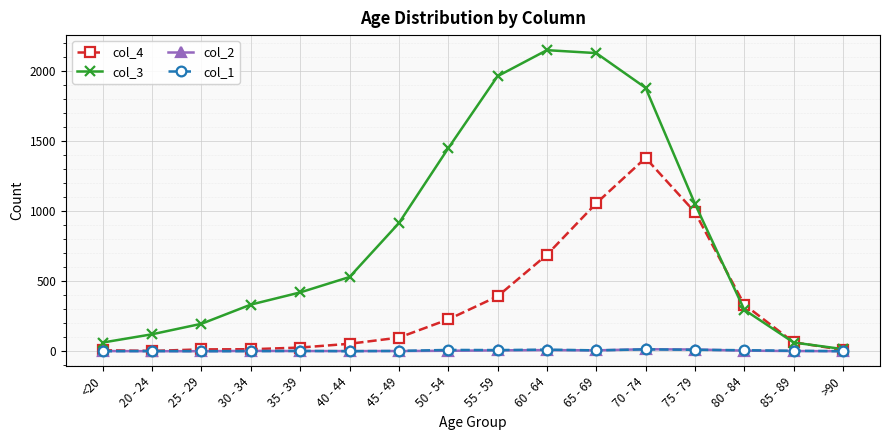

Does the chart have visible grid lines?

Yes